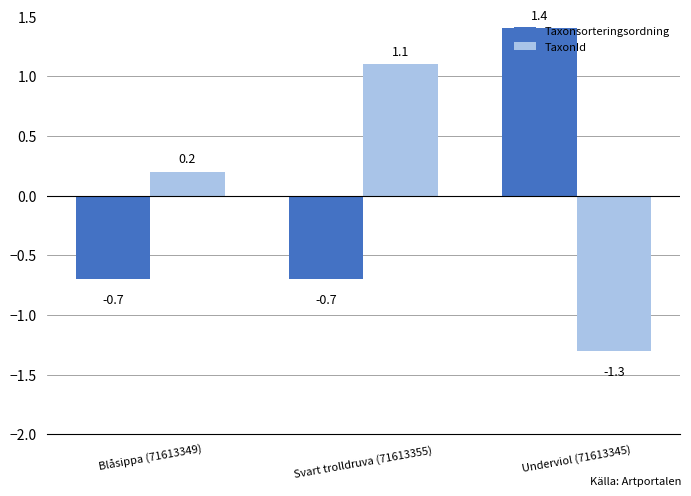

Which series has the largest range (max minus min)?

TaxonId